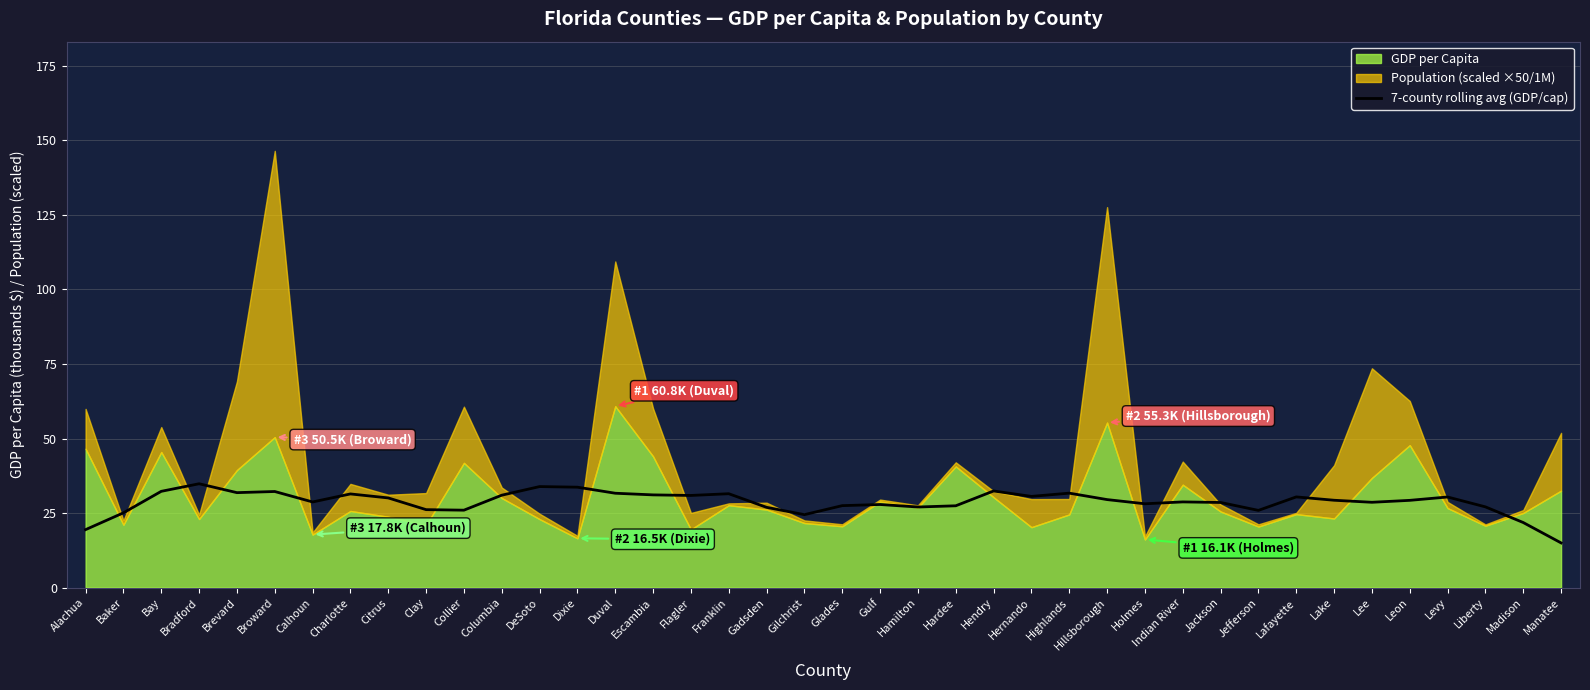

What is the minimum value shown in the chart?

15.0